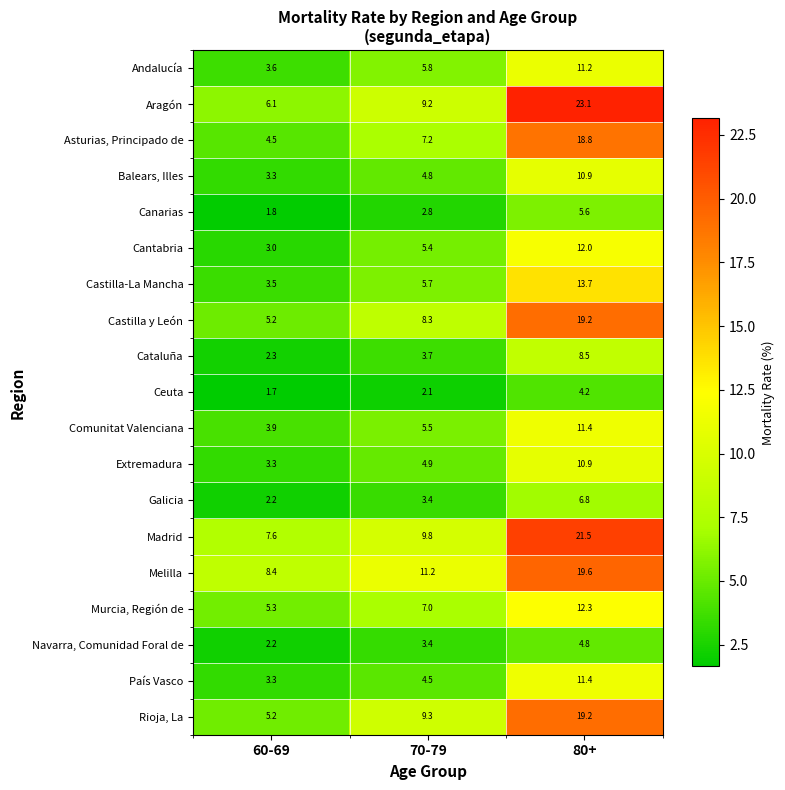

The Balears, Illes series shows 4.8 at 70-79. True or false?

True